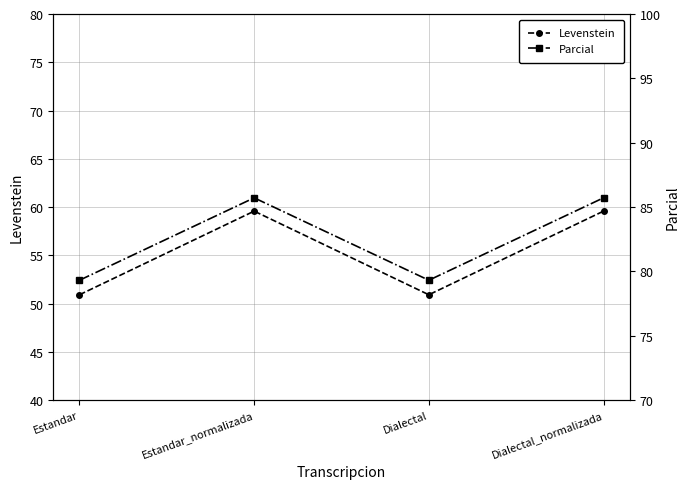

What is the value of the Levenstein point at the 3rd from the left?

50.9